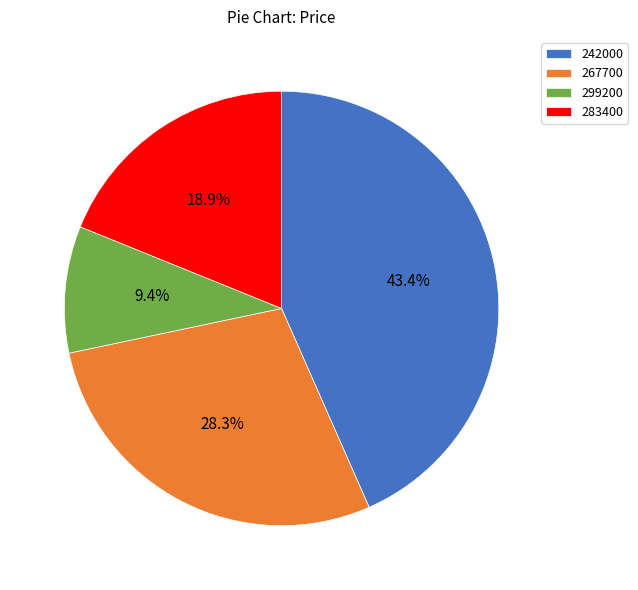

Between 267700 and 242000, which is larger?

242000